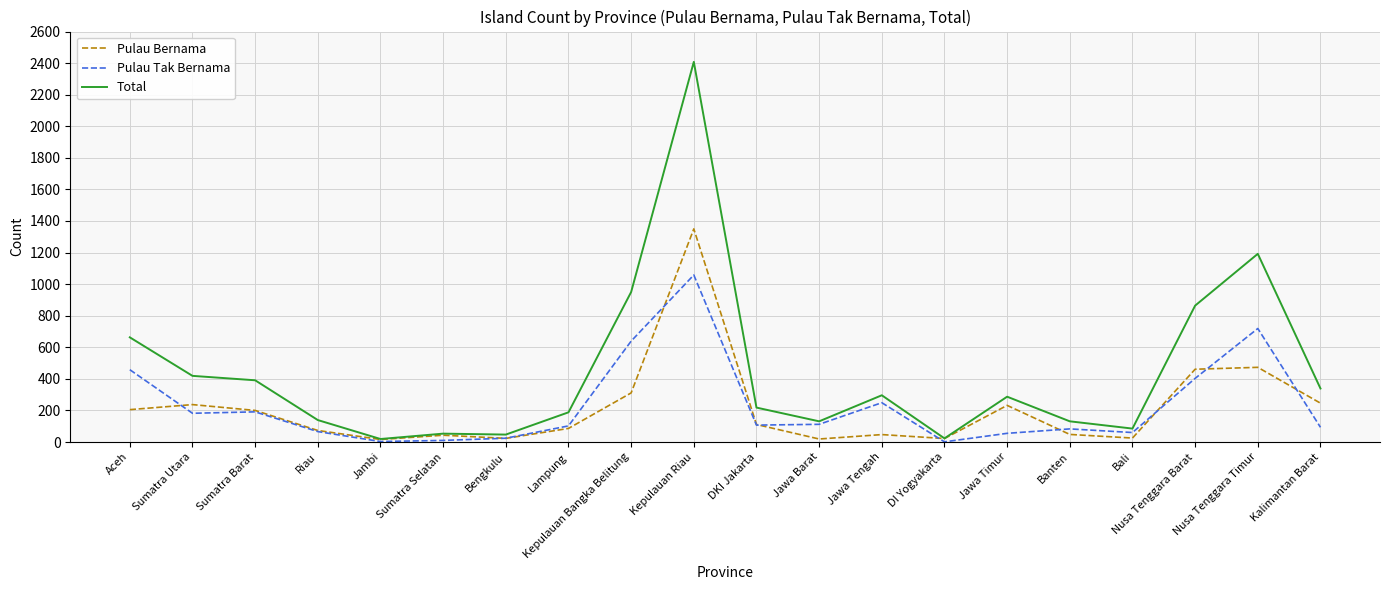

Is it true that Pulau Tak Bernama equals 1058 at Kepulauan Riau?

True